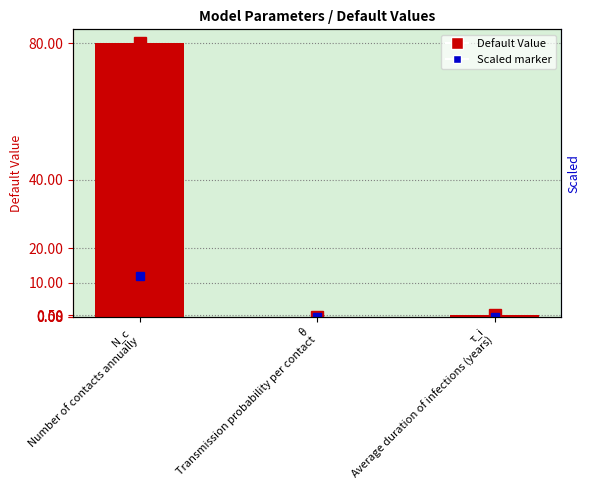

The value at N_c
Number of contacts annually is 80.0. True or false?

True